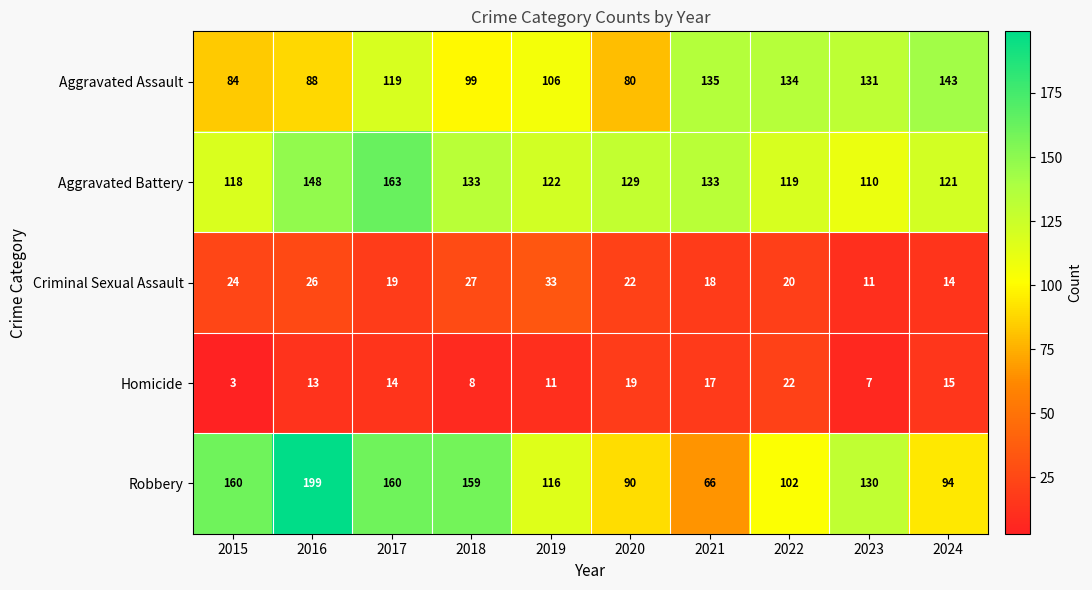

True or false: Criminal Sexual Assault has a value of 24 at 2024.

False